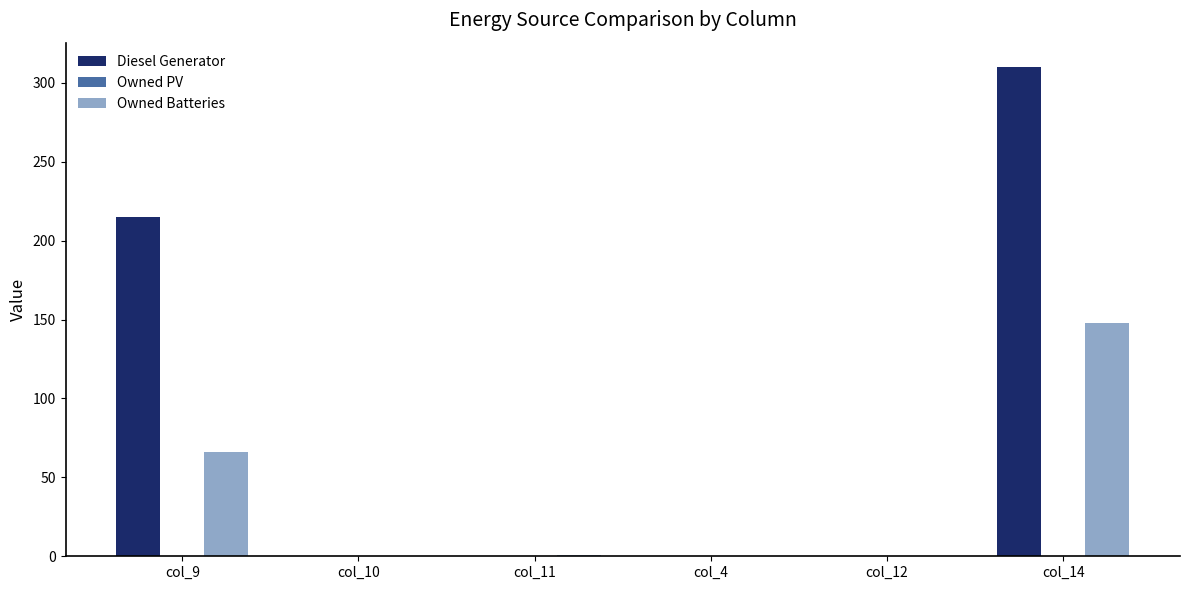

What is the sum of all Owned Batteries values?

215.0